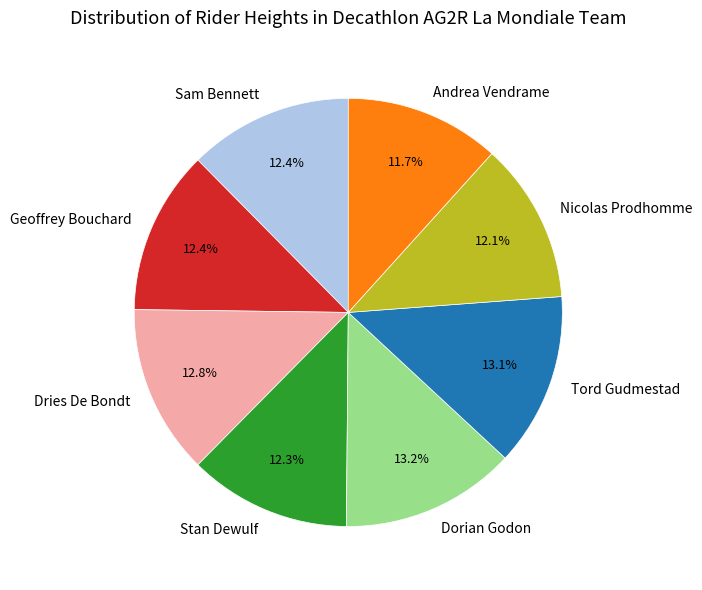

To the nearest percent, what is the average slice percentage?

12%